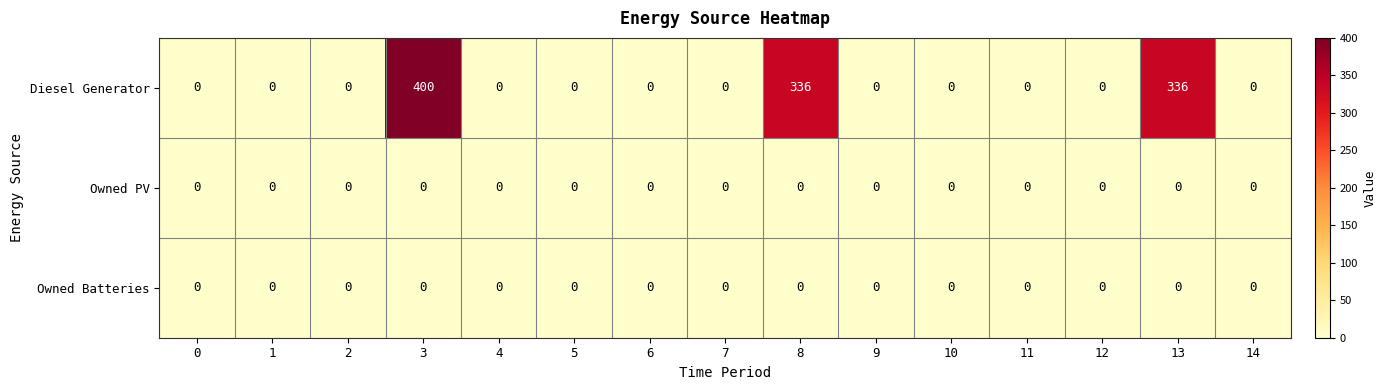

At how many categories does at least one series exceed 249?

3